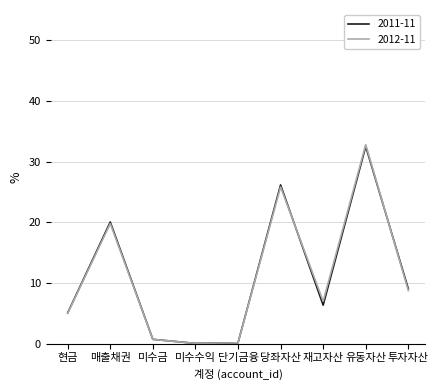

The value of 2011-11 at 재고자산 is 6.3. True or false?

True